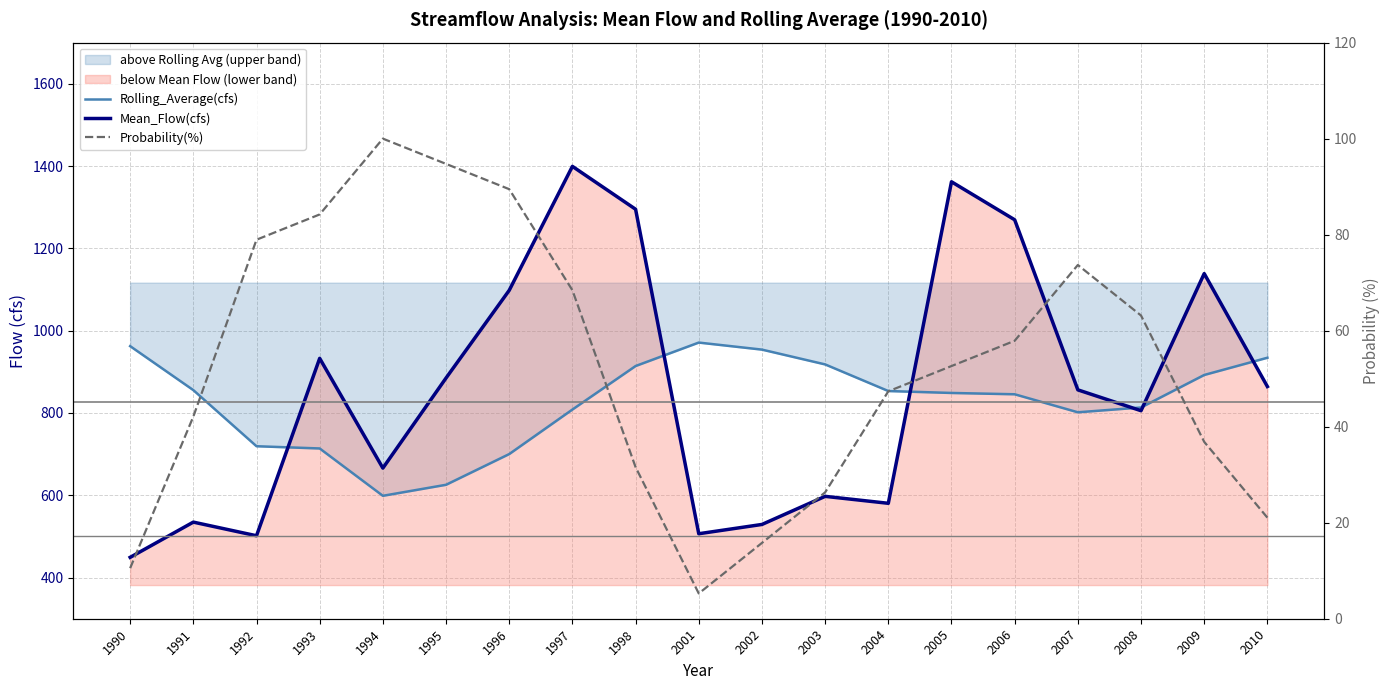

True or false: Probability(%) has a value of 100.0 at 1994.

True